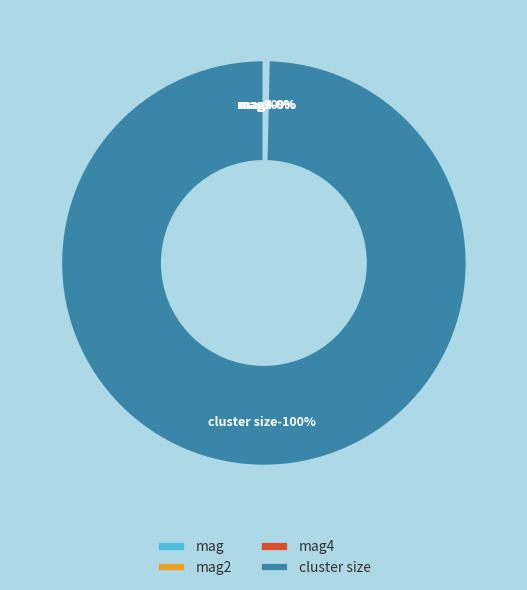

The mag2 slice represents 0% of the pie. True or false?

True